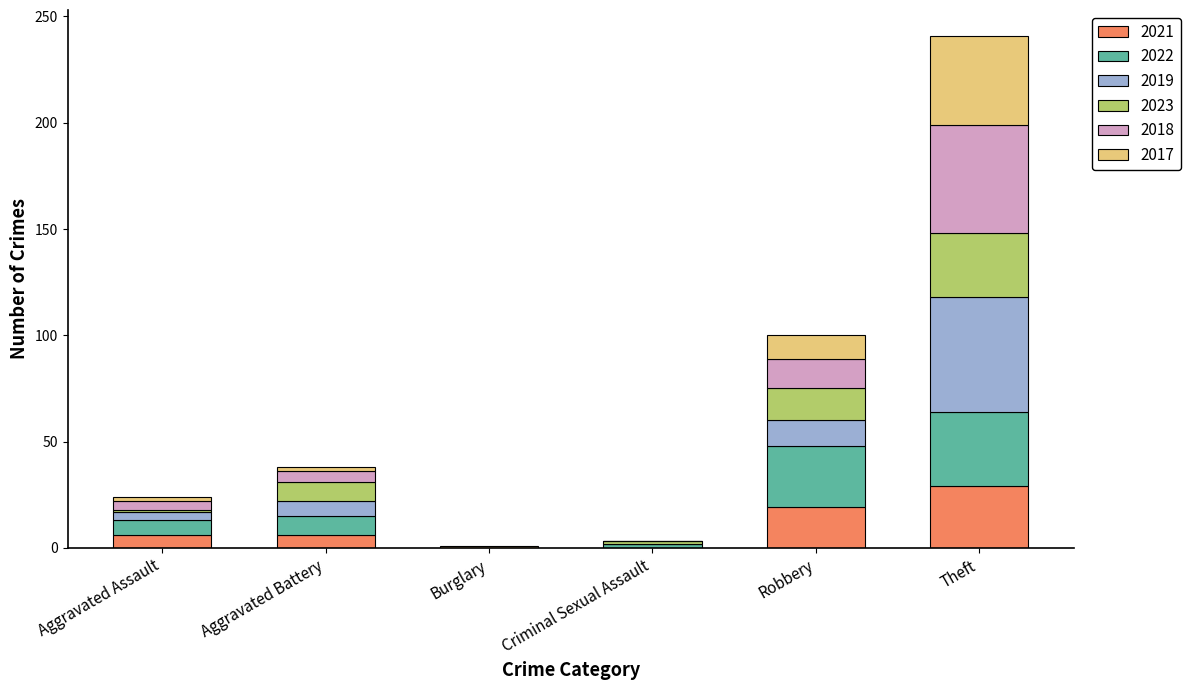

Are the bars horizontal?

No